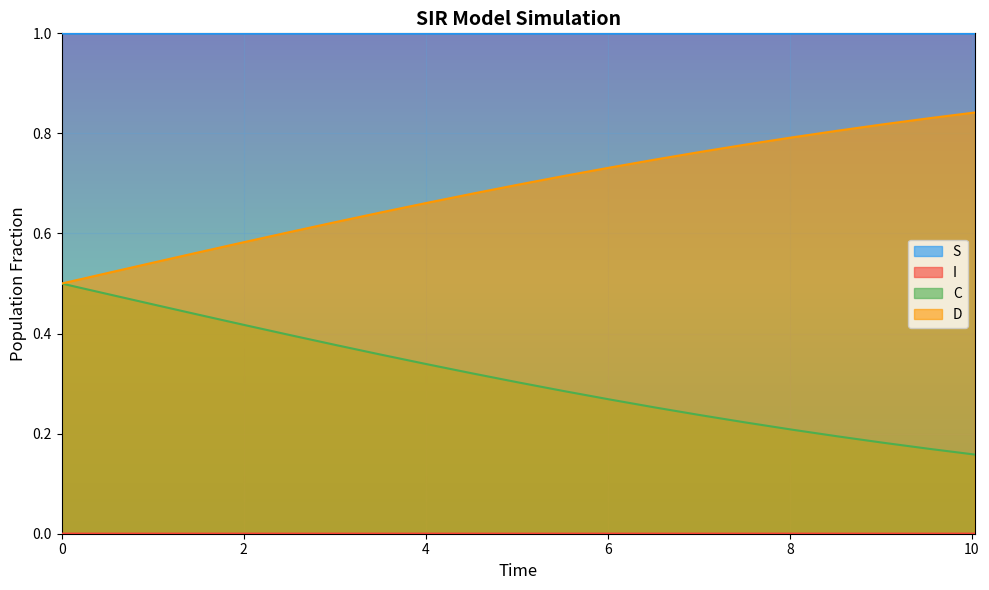

True or false: S and C intersect in this chart.

False